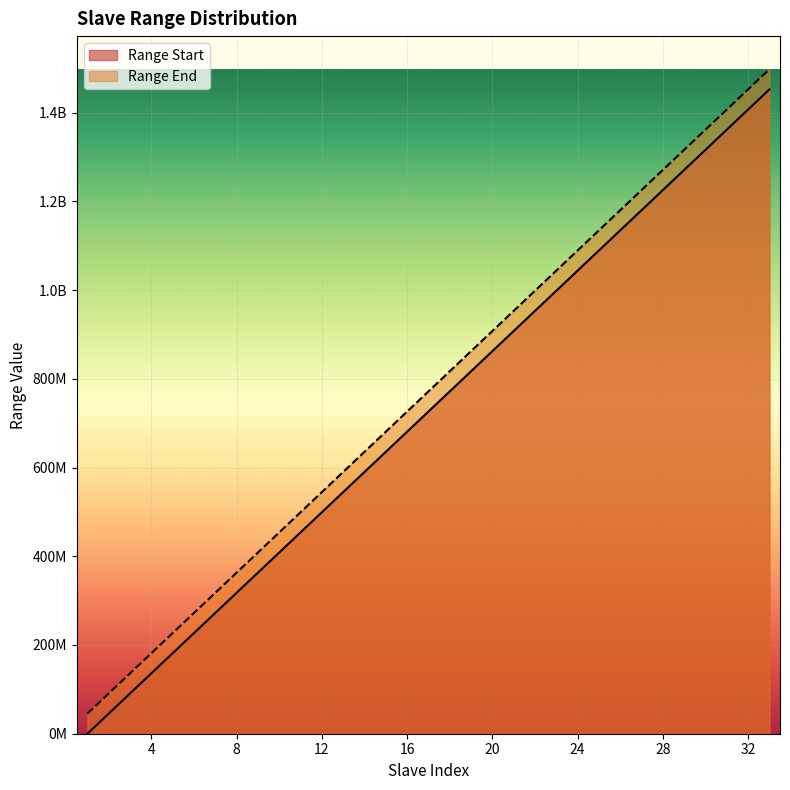

Reading left to right, what are all the values shown in this chart?

Range Start: 0.0	45375677.5	90751354.0	136127030.5	181502707.0	226878383.5	272254060.0	317629736.5	363005413.0	408381089.5	453756766.0	499132442.5	544508119.0	589883795.5	635259472.0	680635148.5	726010825.0	771386501.5	816762178.0	862137854.5	907513531.0	952889207.5	998264884.0	1043640560.5	1089016237.0	1134391913.5	1179767590.0	1225143266.5	1270518943.0	1315894619.5	1361270296.0	1406645972.5	1452021648.0
Range End: 45375676.5	90751353.0	136127029.5	181502706.0	226878382.5	272254059.0	317629735.5	363005412.0	408381088.5	453756765.0	499132441.5	544508118.0	589883794.5	635259471.0	680635147.5	726010824.0	771386500.5	816762177.0	862137853.5	907513530.0	952889206.5	998264883.0	1043640559.5	1089016236.0	1134391912.5	1179767589.0	1225143265.5	1270518942.0	1315894618.5	1361270295.0	1406645971.5	1452021648.0	1497397324.5